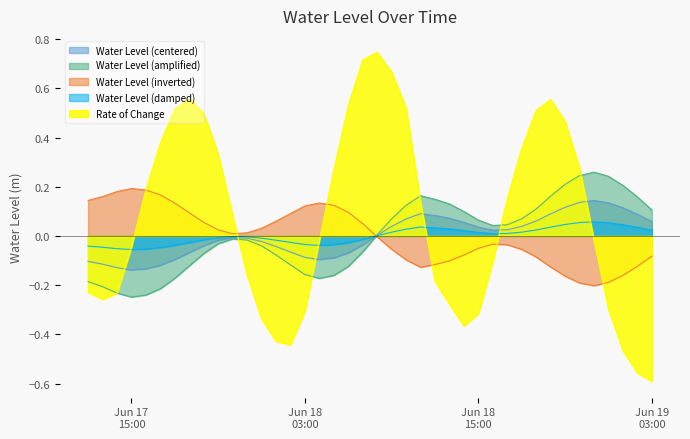

The chart shows a value of 0.3 at 2024-06-18 21:00:00. True or false?

False